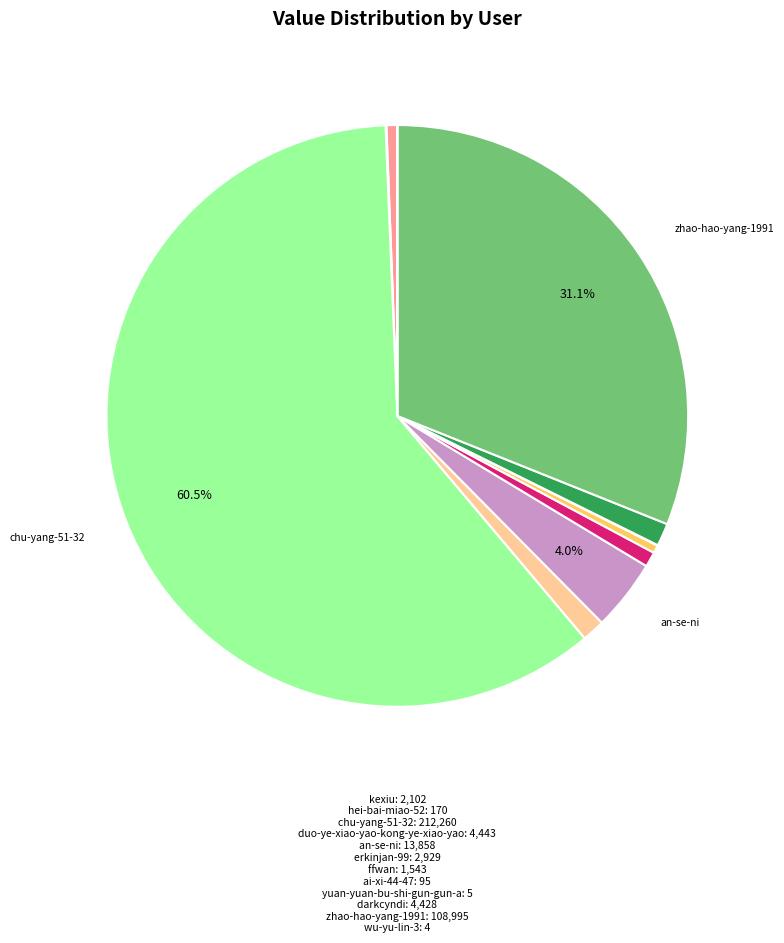

Is there any slice that represents more than half of the pie?

Yes